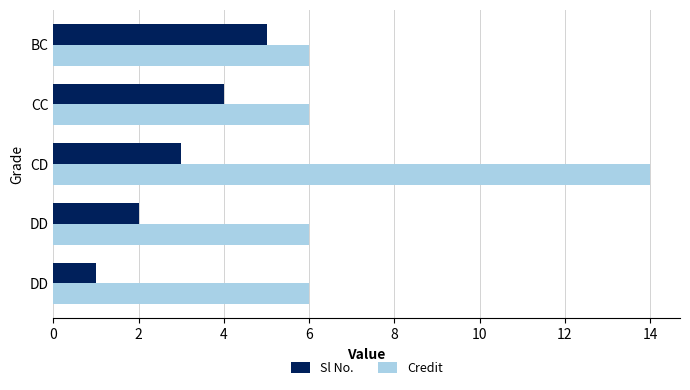

What are all the series names shown in the legend?

Sl No., Credit